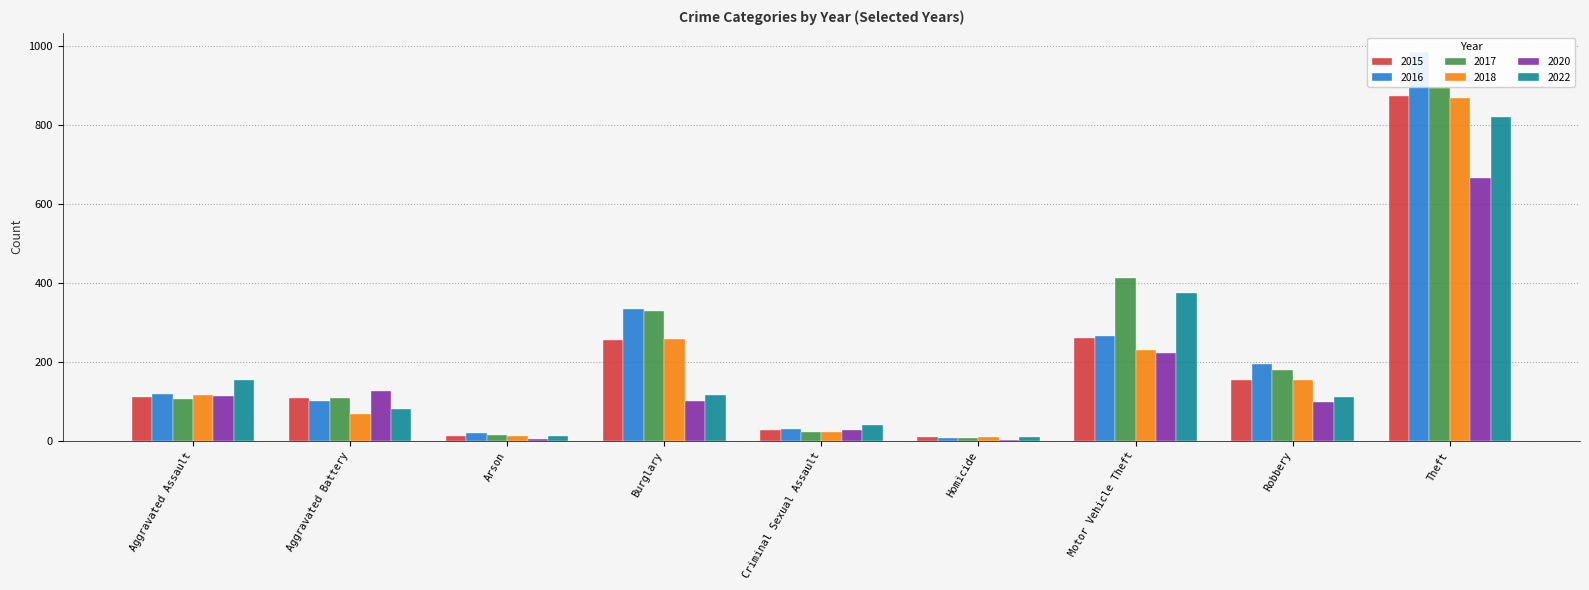

What is the value of the 2022 bar at the 4th from the left?

116